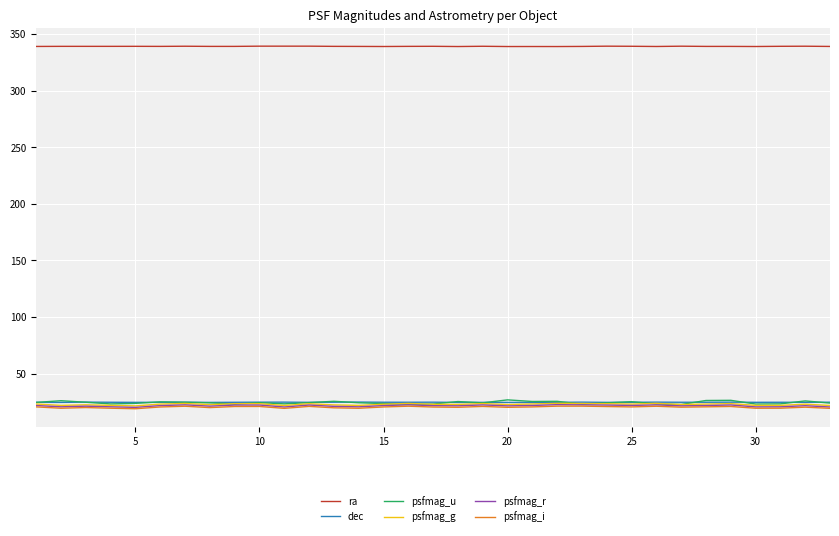

Which series has the widest spread of values?

psfmag_u